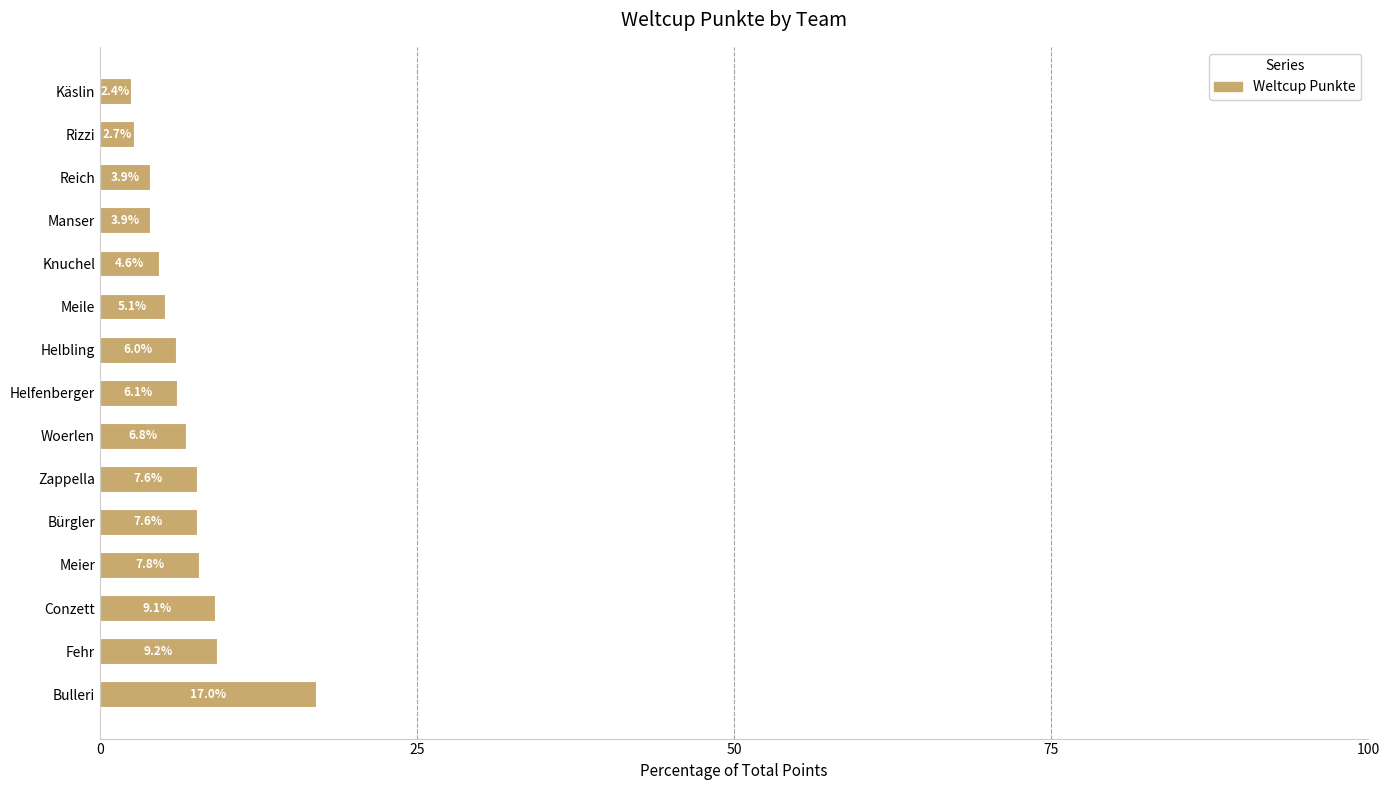

What is the maximum value shown in the chart?

17.0